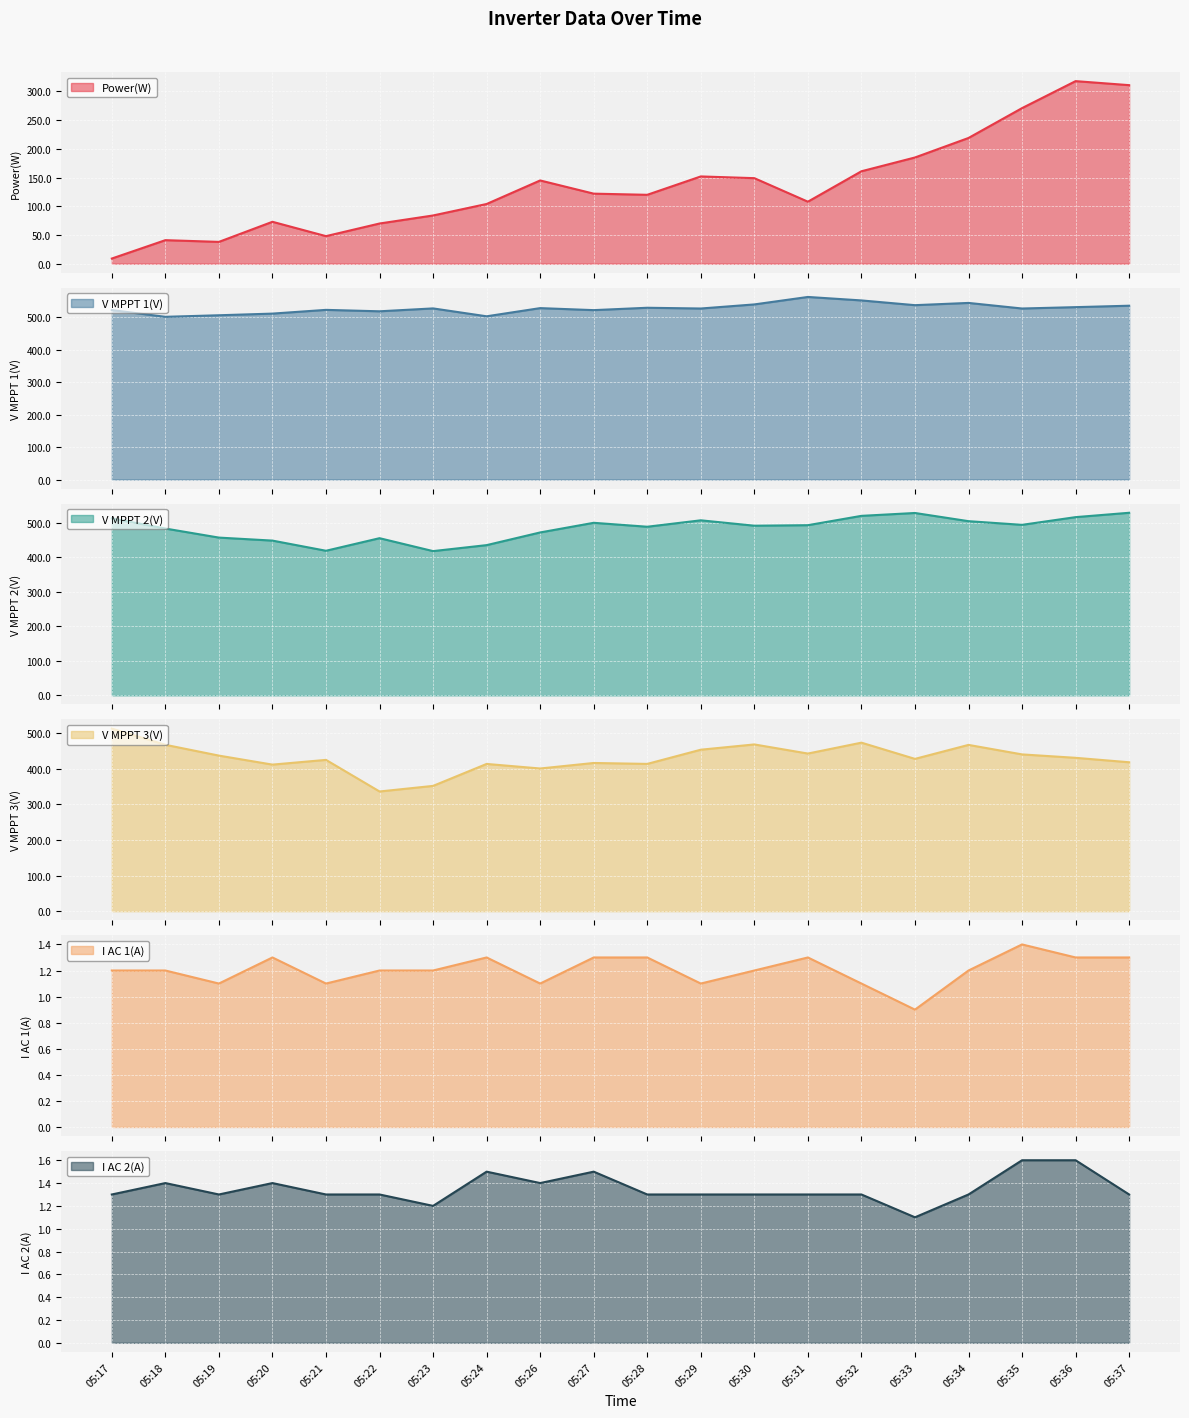

True or false: Power(W) and V MPPT 2(V) intersect in this chart.

False